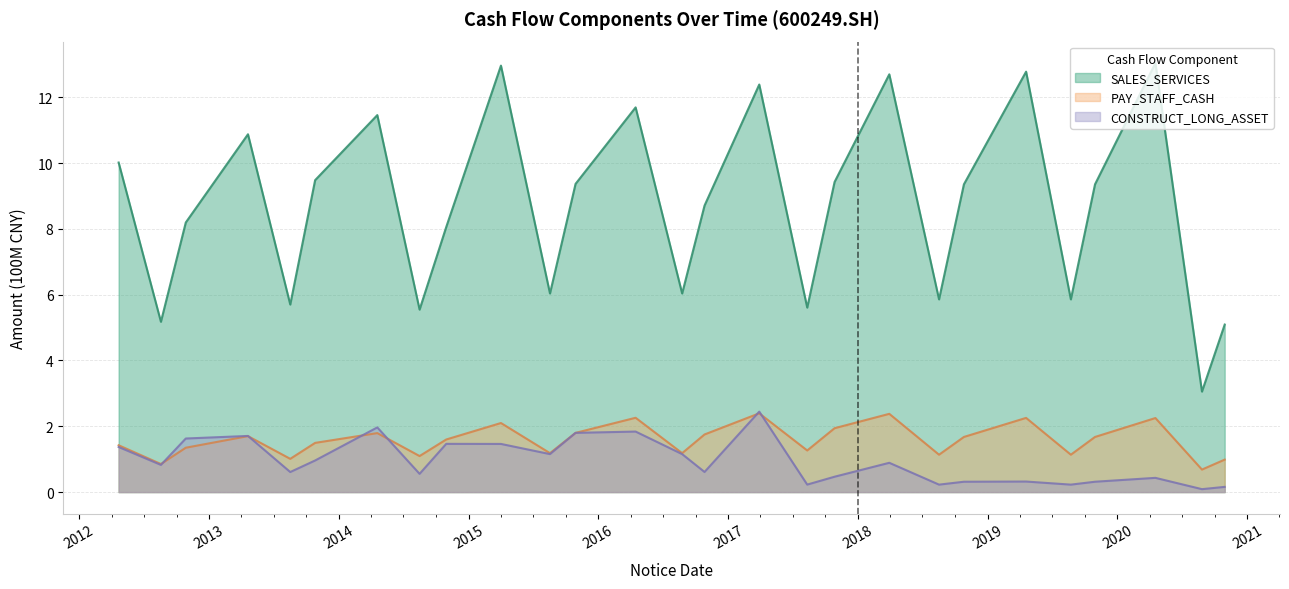

Reading left to right, transcribe all the data shown in this chart.

SALES_SERVICES: 10.0	5.2	8.2	10.9	5.7	9.5	11.5	5.5	8.1	13.0	6.0	9.4	11.7	6.0	8.7	12.4	5.6	9.4	12.7	5.9	9.4	12.8	5.9	9.4	13.0	3.1	5.1
PAY_STAFF_CASH: 1.4	0.9	1.3	1.7	1.0	1.5	1.8	1.1	1.6	2.1	1.2	1.8	2.3	1.2	1.8	2.4	1.3	1.9	2.4	1.1	1.7	2.3	1.1	1.7	2.3	0.7	1.0
CONSTRUCT_LONG_ASSET: 1.4	0.8	1.6	1.7	0.6	1.0	2.0	0.6	1.5	1.5	1.2	1.8	1.8	1.2	0.6	2.4	0.2	0.5	0.9	0.2	0.3	0.3	0.2	0.3	0.4	0.1	0.2